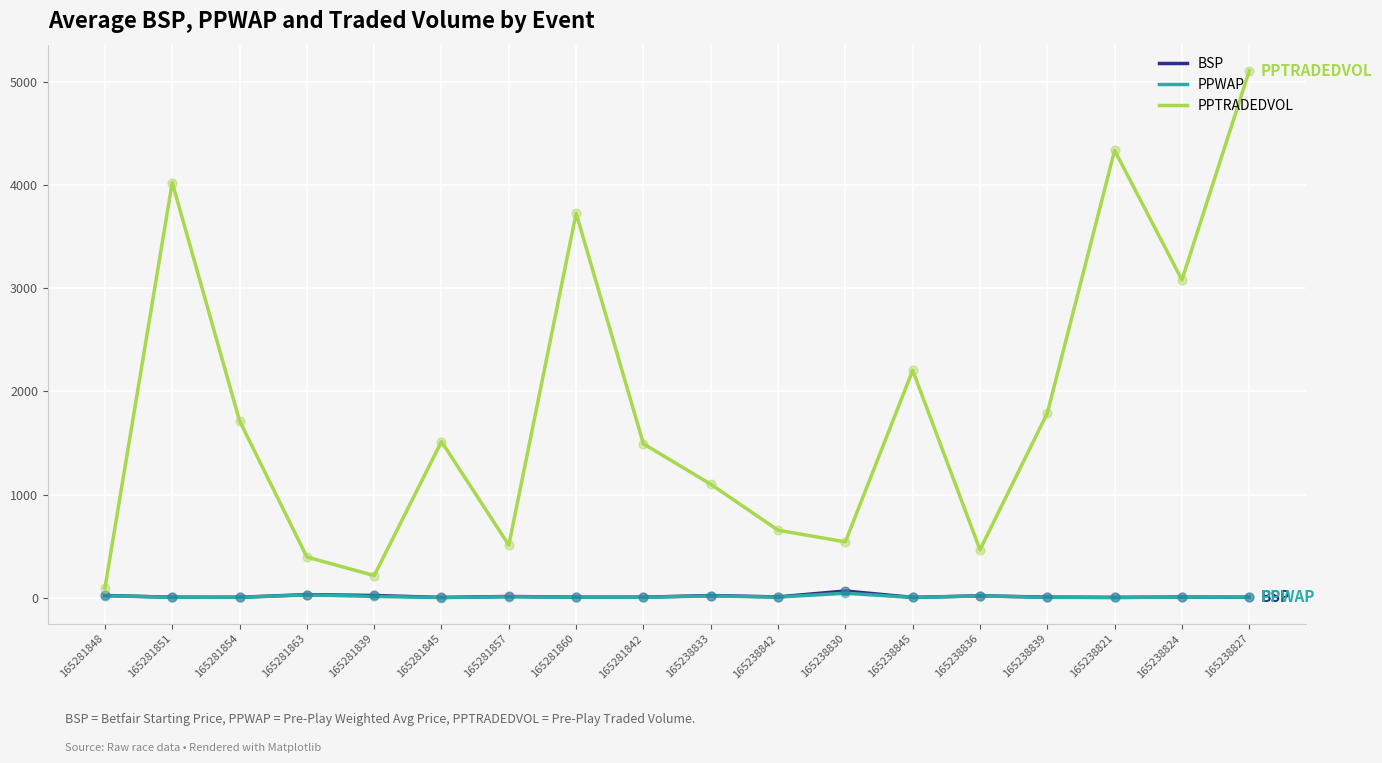

At how many categories does at least one series exceed 2037?

6